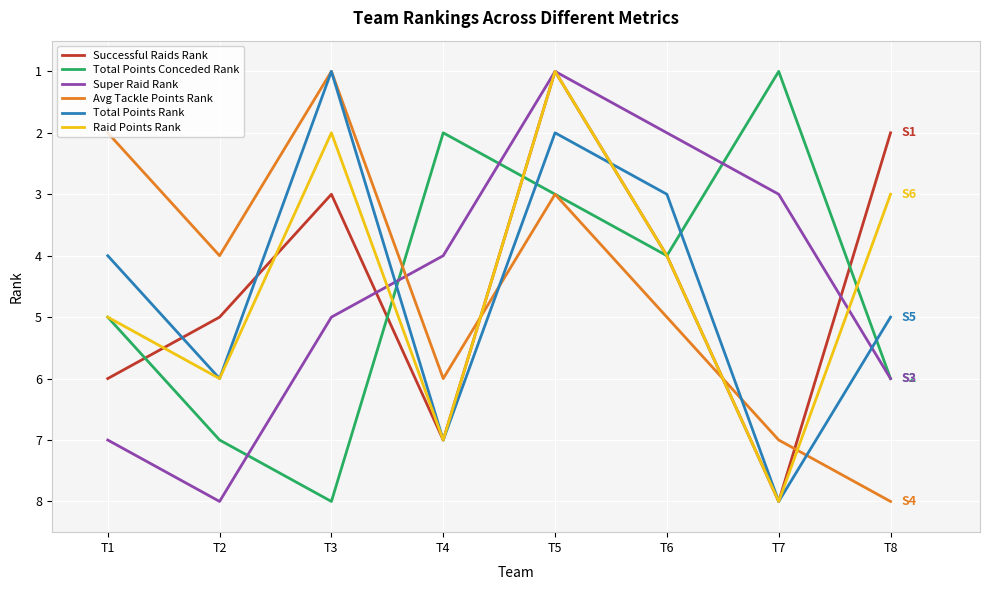

How many lines are shown in the chart?

6